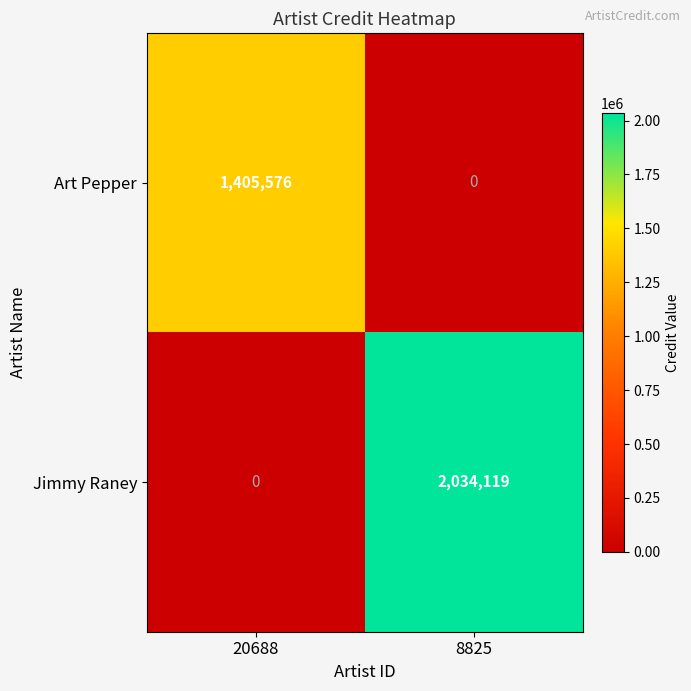

How many categories are shown in the chart?

2